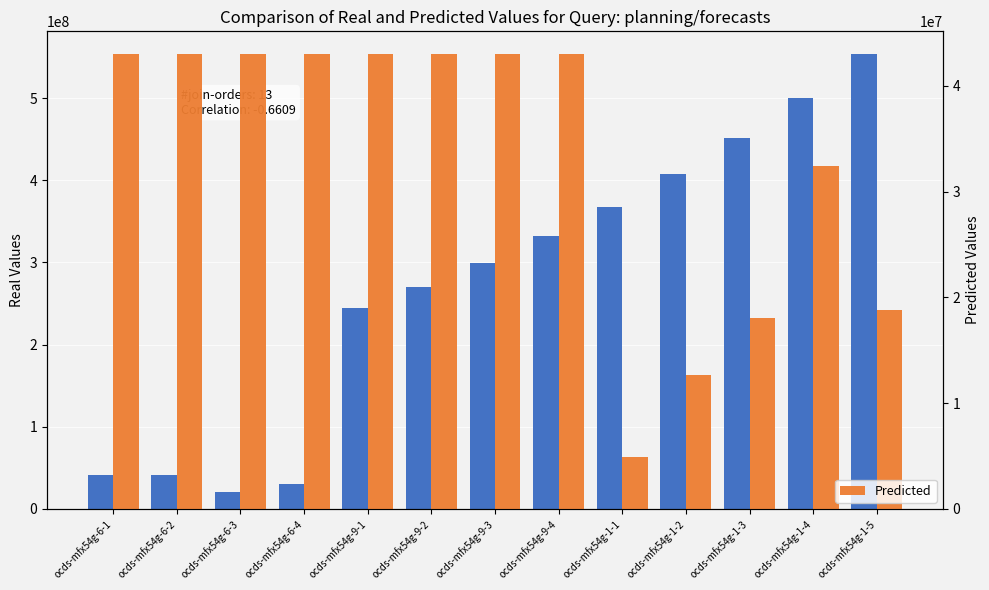

Which series changed the most between ocds-mfx54g-6-4 and ocds-mfx54g-1-1?

Real Values